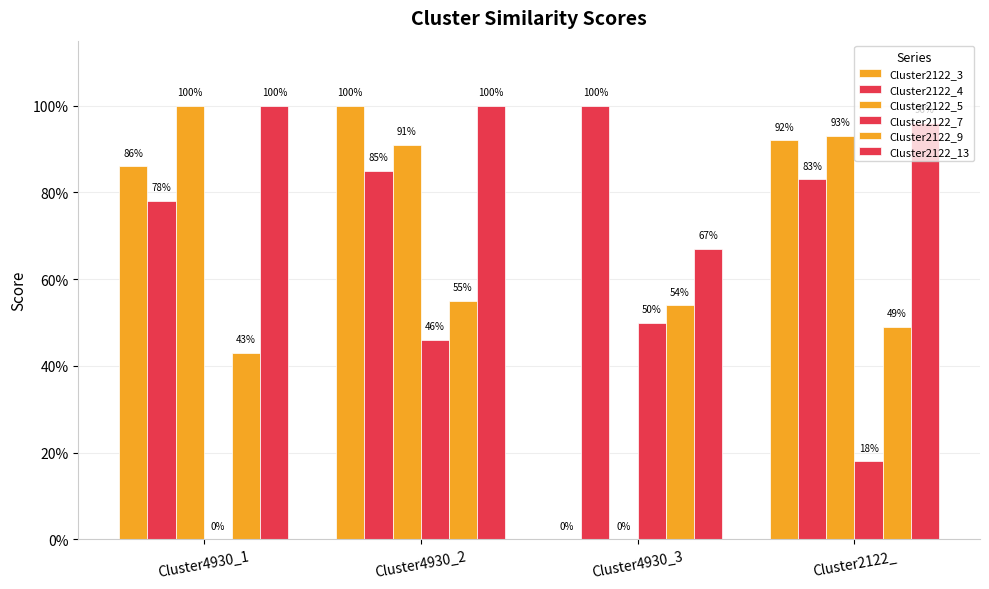

Count the number of data series in this chart.

6